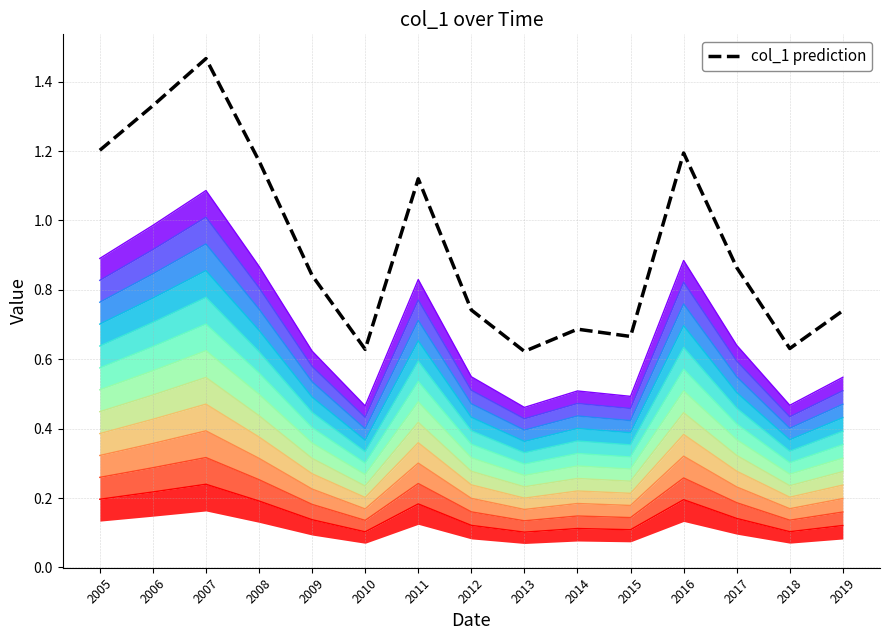

List the labels in order of value, largest first.

2007, 2006, 2005, 2016, 2008, 2011, 2017, 2009, 2012, 2019, 2014, 2015, 2018, 2010, 2013